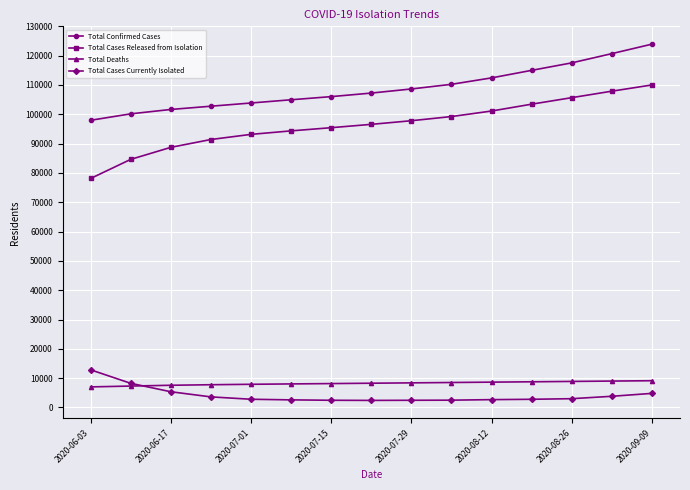

Which series has the largest total across all categories?

Total Confirmed Cases